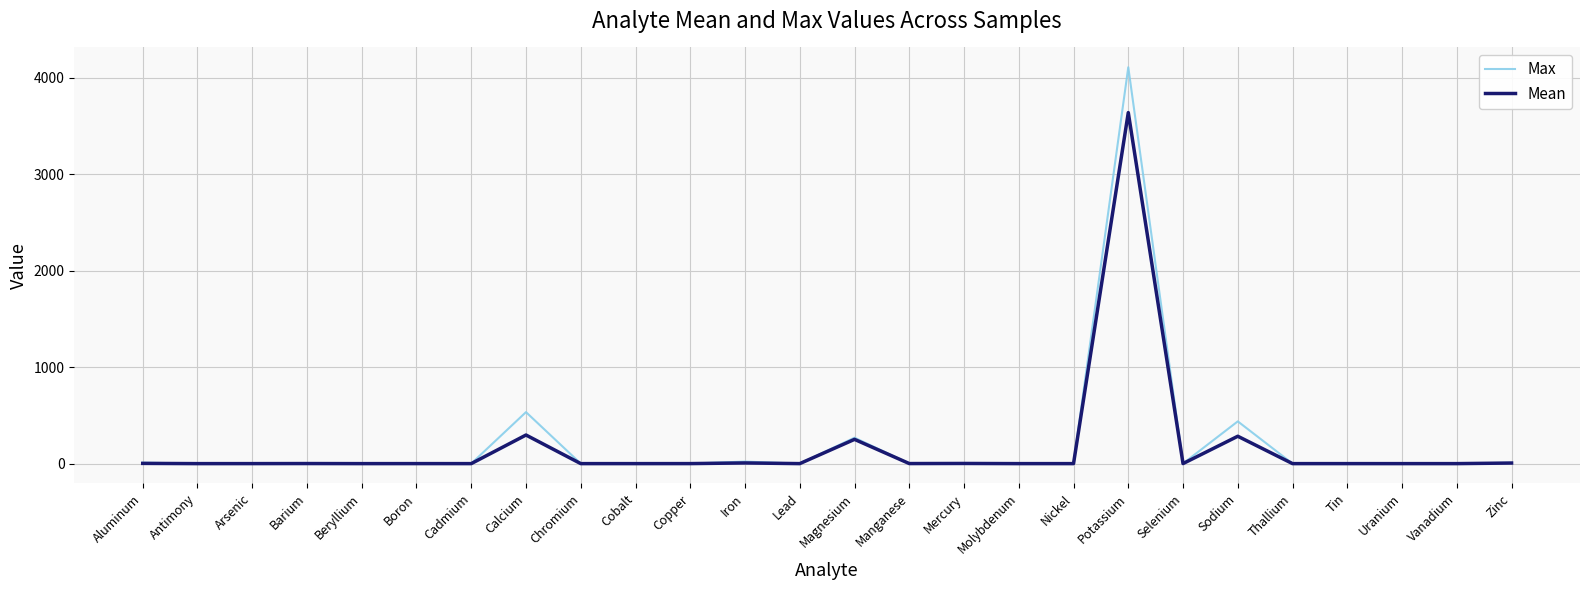

The value of Mean at Vanadium is 0.0. True or false?

True